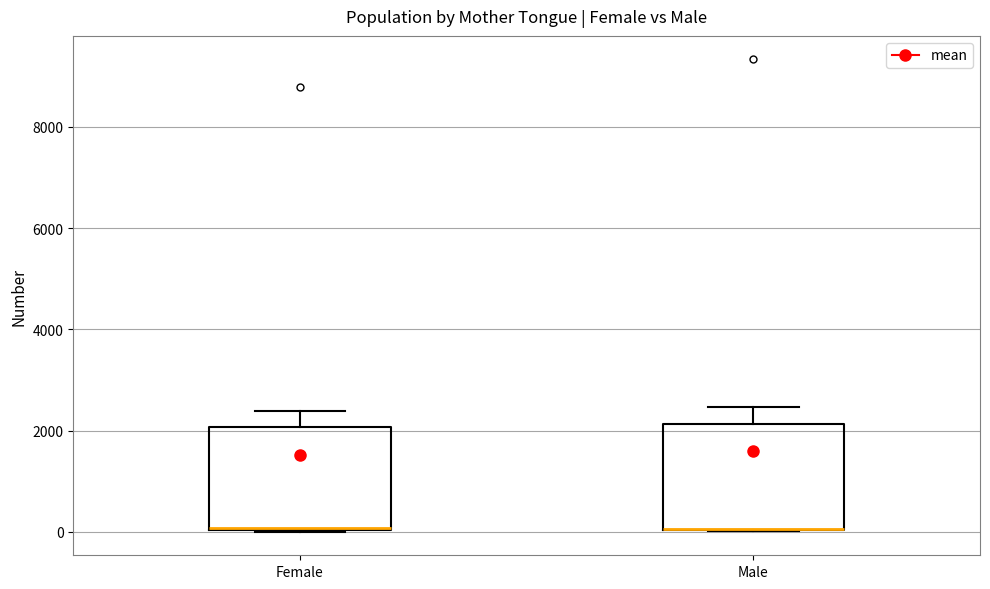

Reading left to right, transcribe this box plot: for each box, give where its median line is, the range the box spans, and where its two whiskers end, as read against the y-axis. The values are not printed on the chart, so give them approximately, as read against the axis.

Female: median 0, box 0 to 2000, whiskers 0 to 2400
Male: median 0 (drawn on the box's lower edge), box 0 to 2200, whiskers 0 to 2400